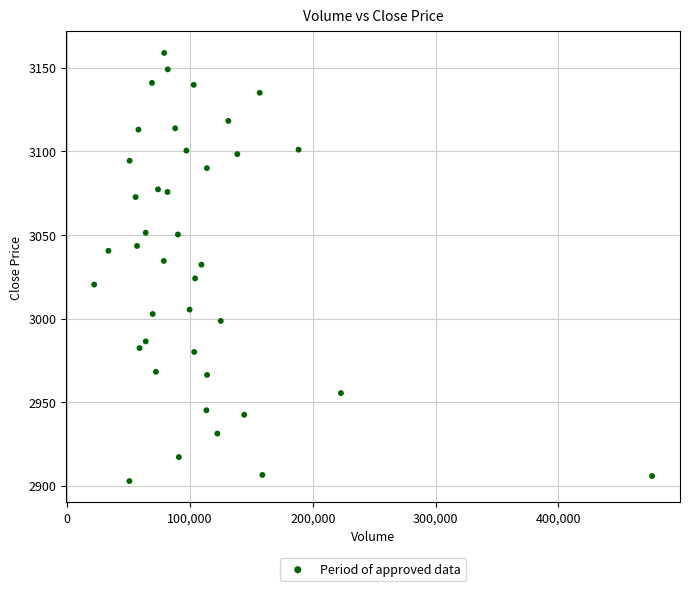

What is the range of Y values (max minus min)?

256.1